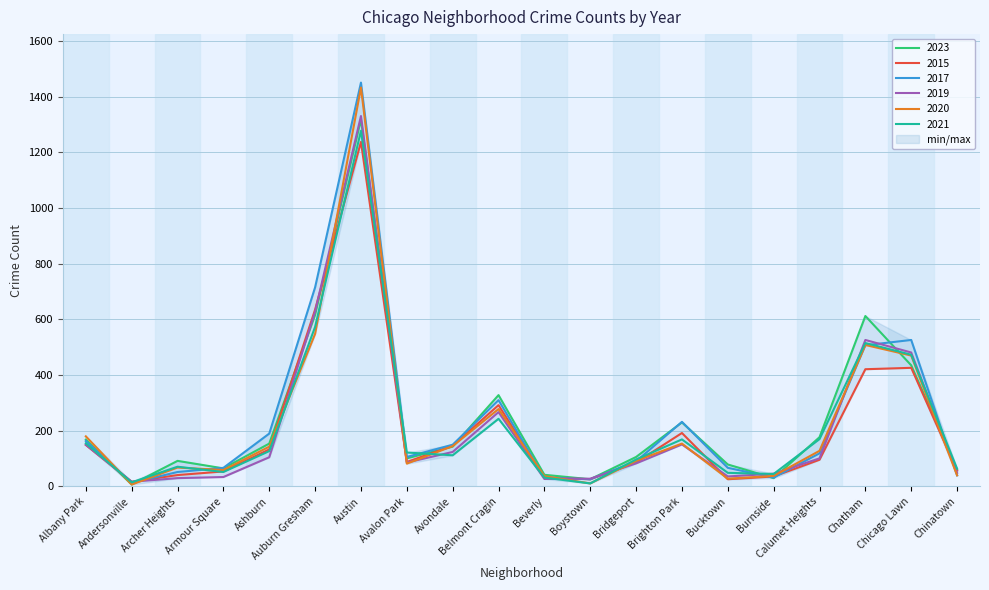

At which label does 2021 first exceed 122?

Albany Park